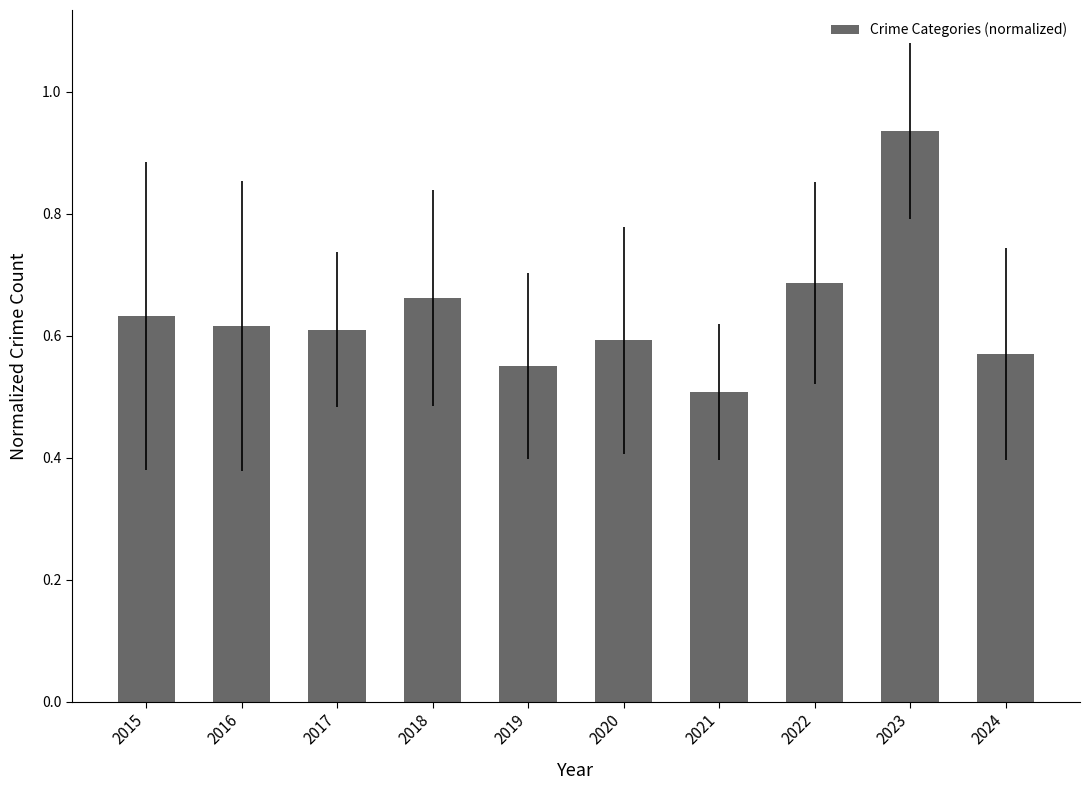

What is the change in value from 2023 to 2024?

-0.4